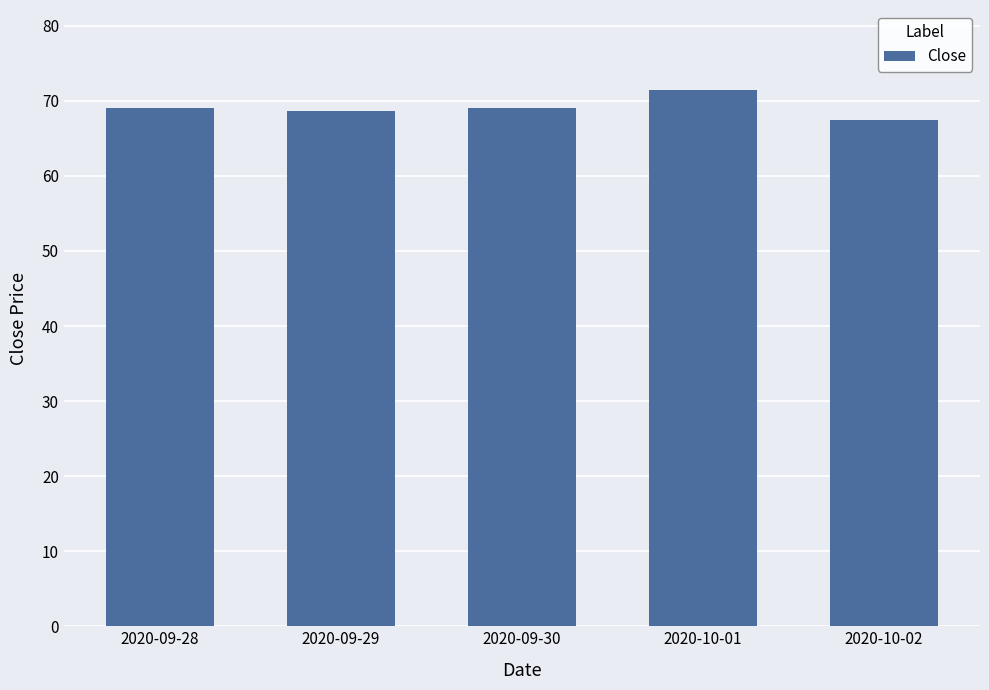

How many values are below 69?

2